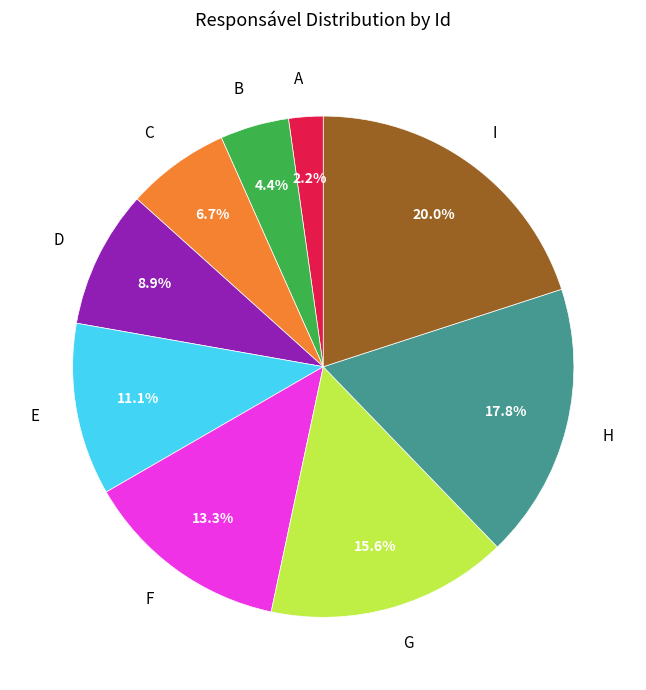

Approximately how many times larger is the value at H compared to C?

2.7